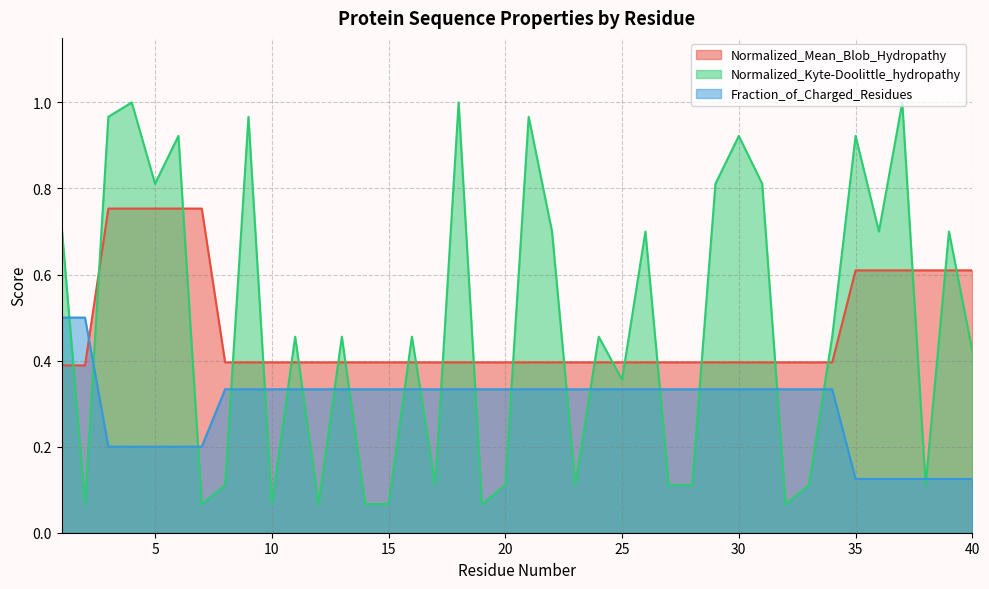

What is the value of the Fraction_of_Charged_Residues point at the 18th from the left?

0.3